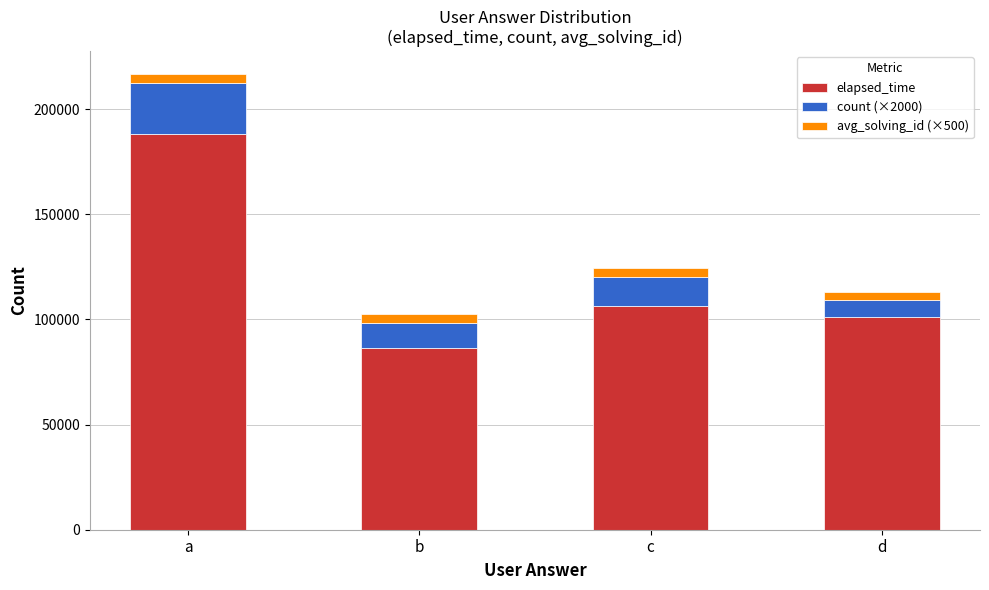

At which category is the sum across all series the highest?

a